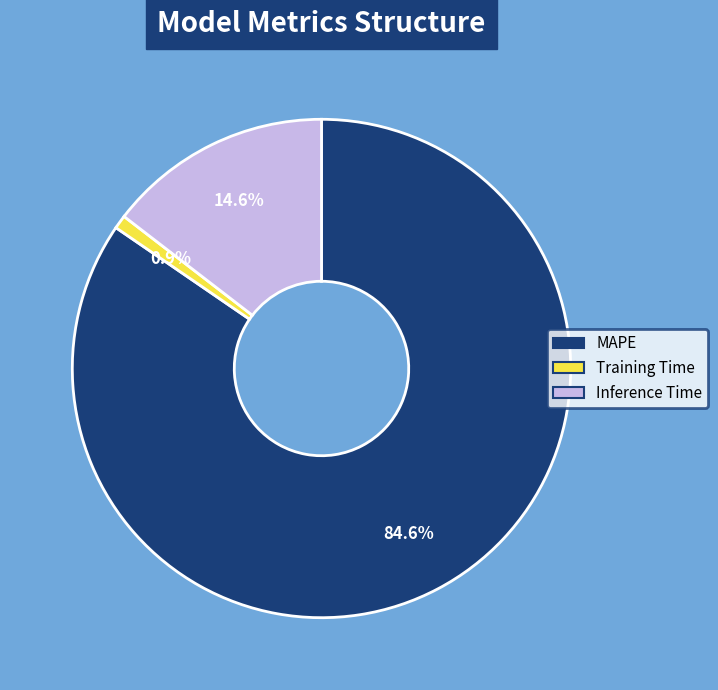

What percentage is the MAPE slice, to the nearest percent?

85%